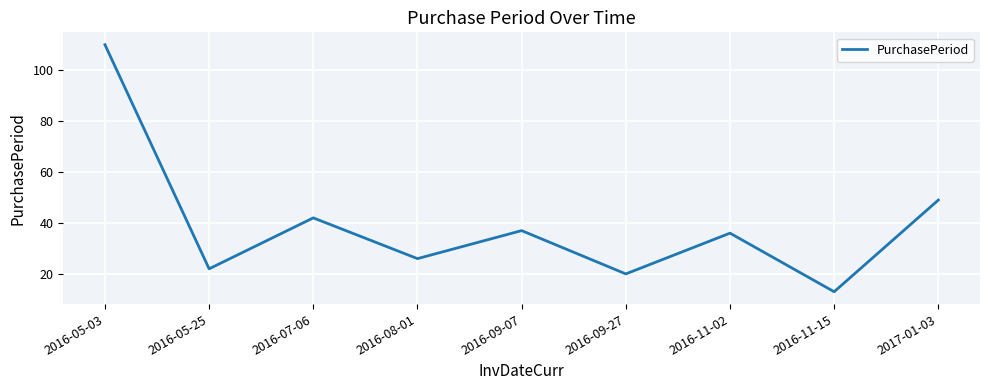

At which category does the chart reach its minimum across all series?

2016-11-15